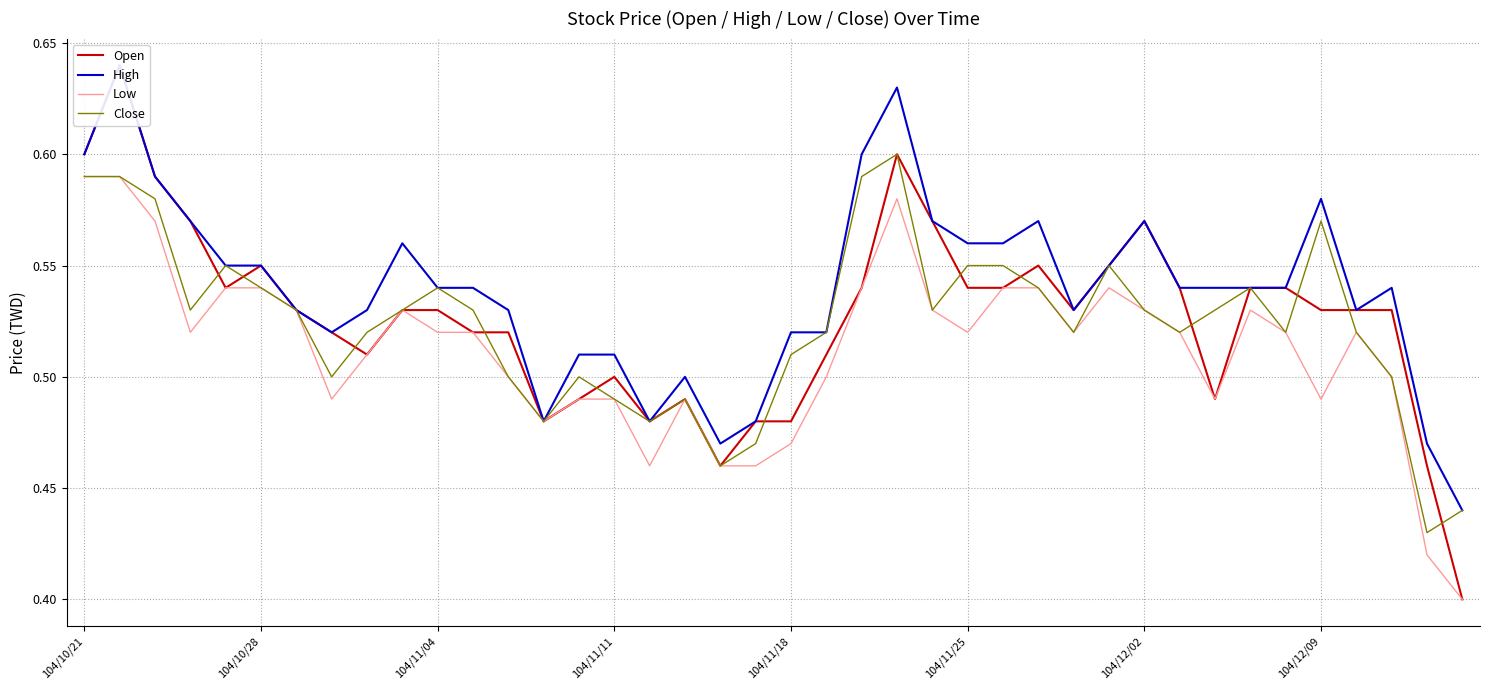

Between 25 and 27, which series saw the biggest shift?

Low